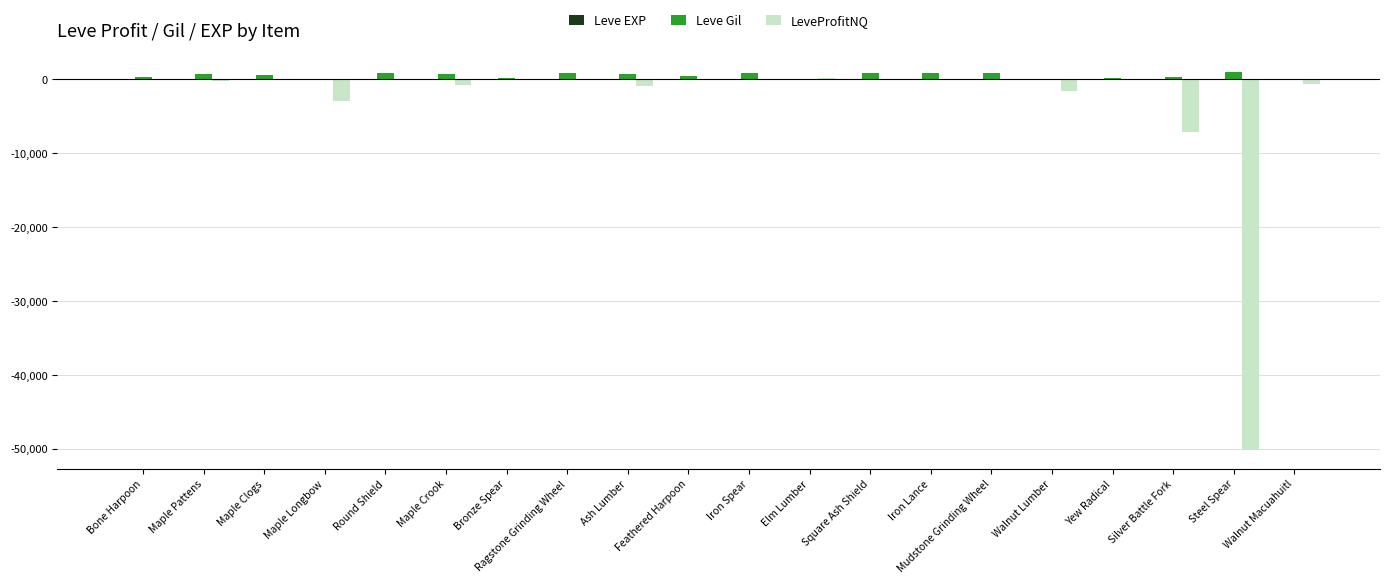

At which label is LeveProfitNQ closest to -24980?

Silver Battle Fork